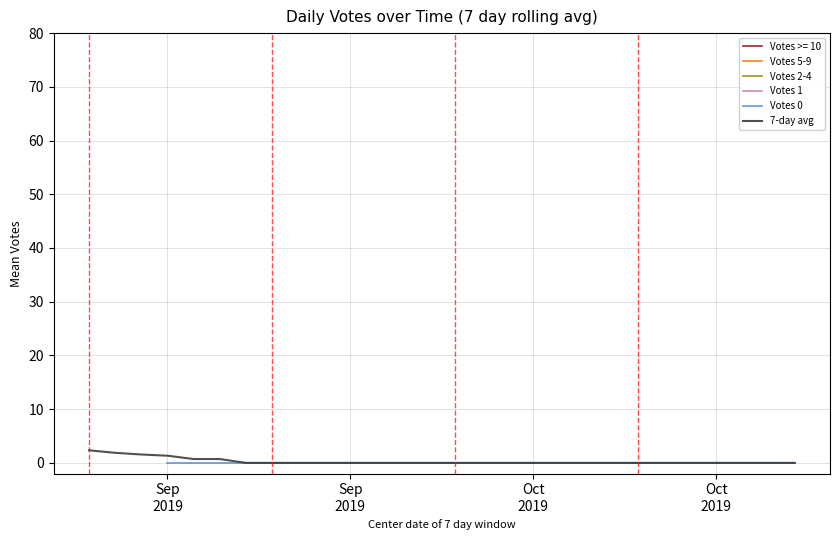

Does the chart have visible grid lines?

Yes